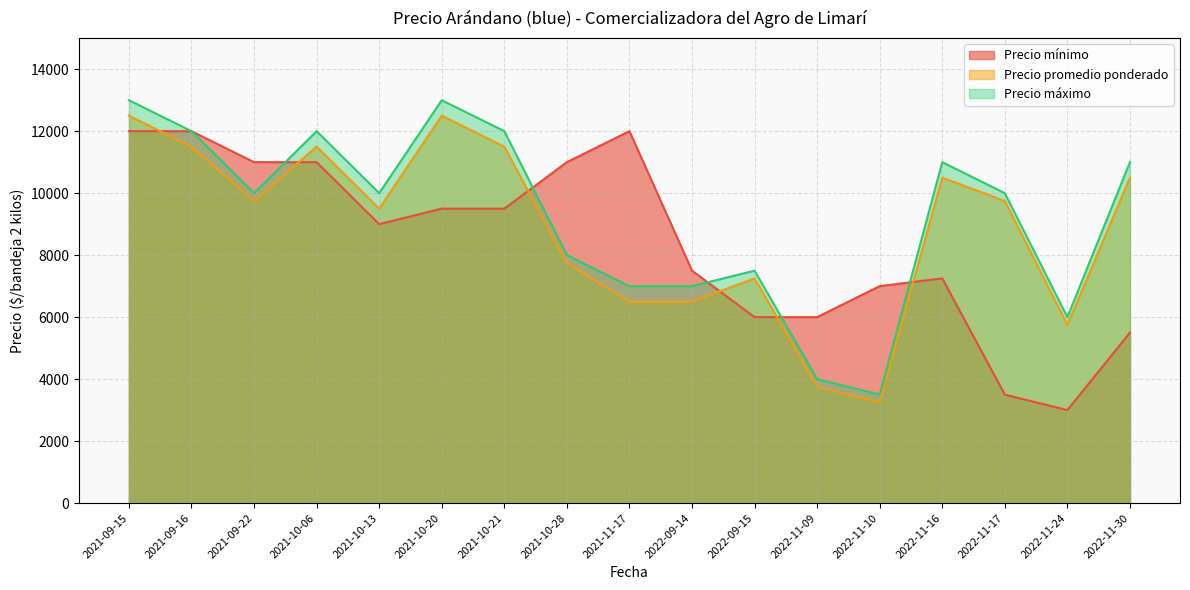

What is the value of the Precio promedio ponderado point at the 10th from the left?

6500